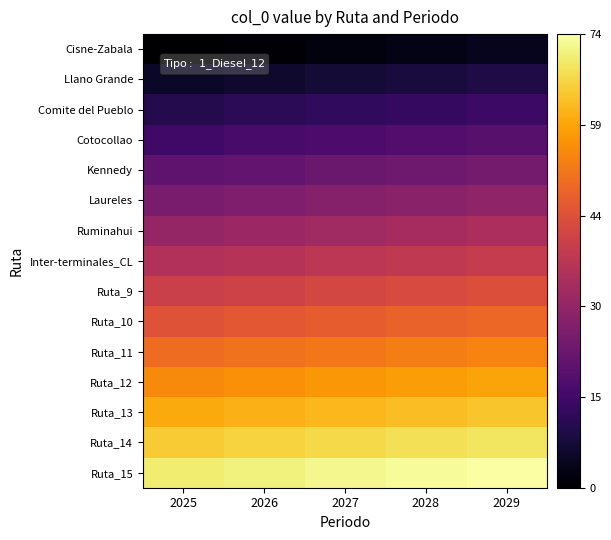

At which category is the sum across all series the highest?

2029